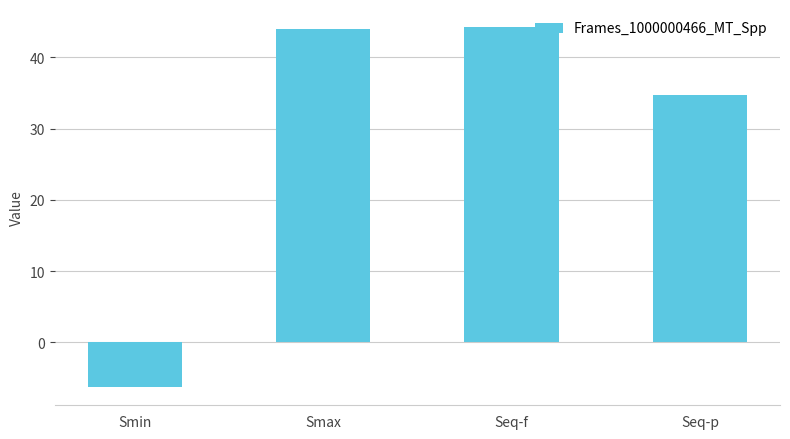

At which label is the value closest to 18?

Seq-p